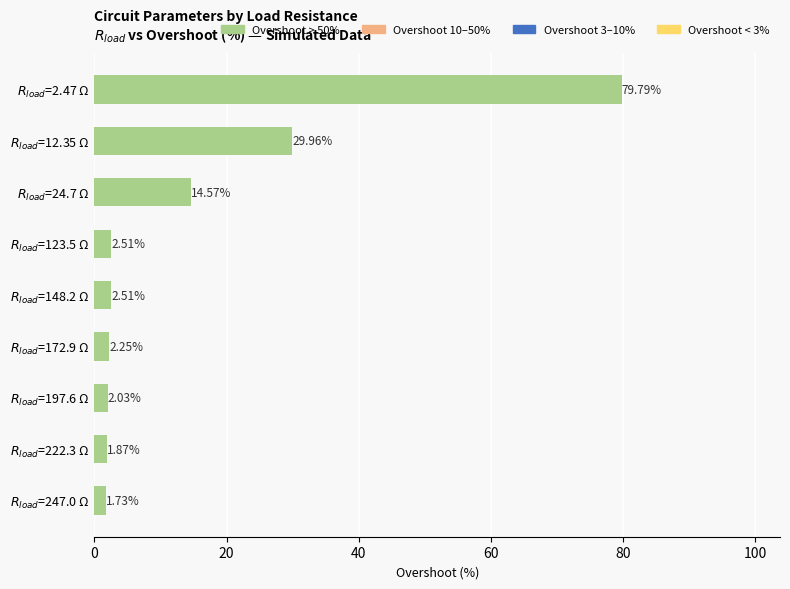

Does the chart contain any negative values?

No